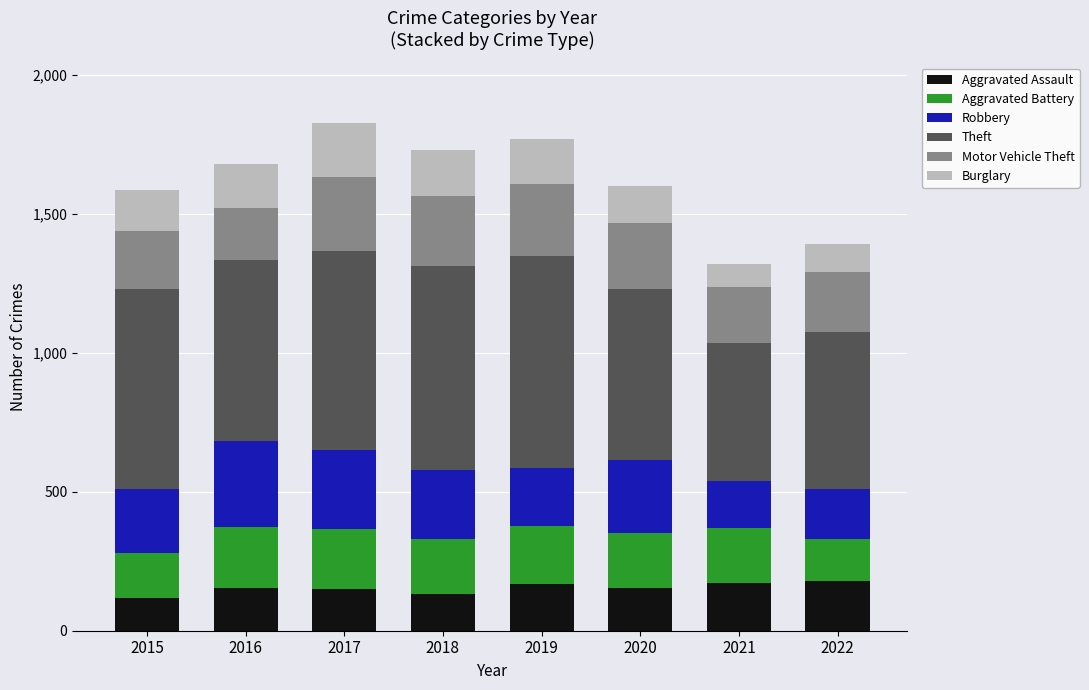

What is the lowest value of the Aggravated Assault series?

117